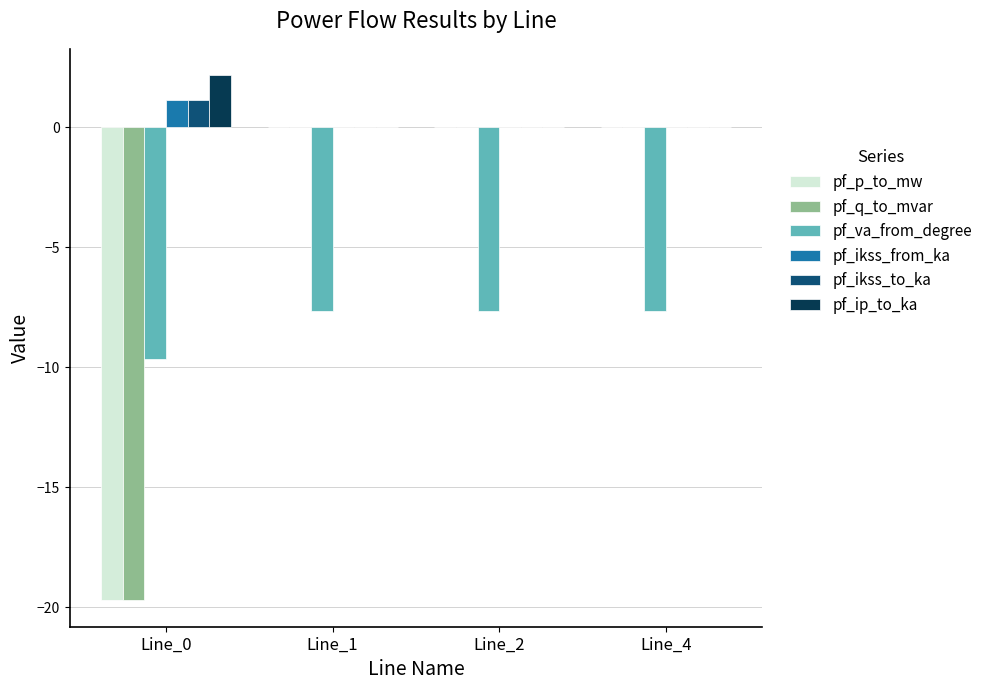

Is the value of pf_ip_to_ka at Line_0 greater than the value of pf_p_to_mw at Line_1?

Yes